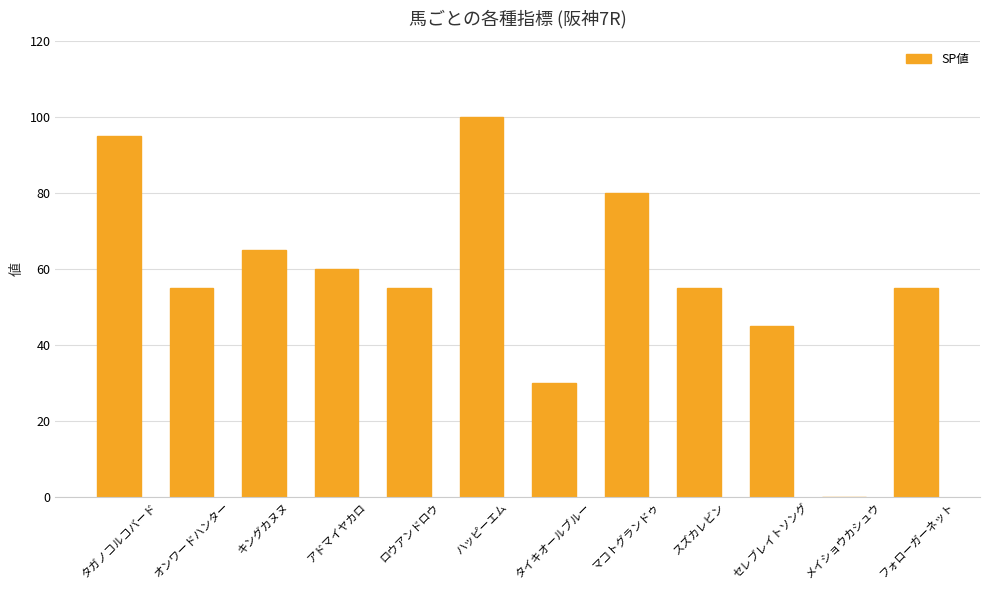

What value does the data have at セレブレイトソング?

45